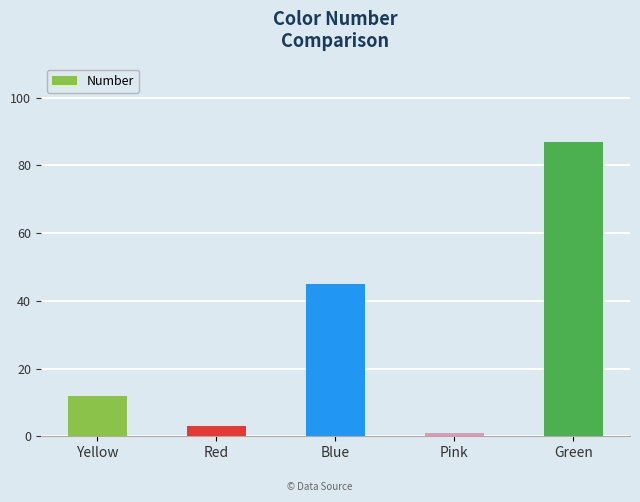

What is the label of the 1st bar from the left?

Yellow